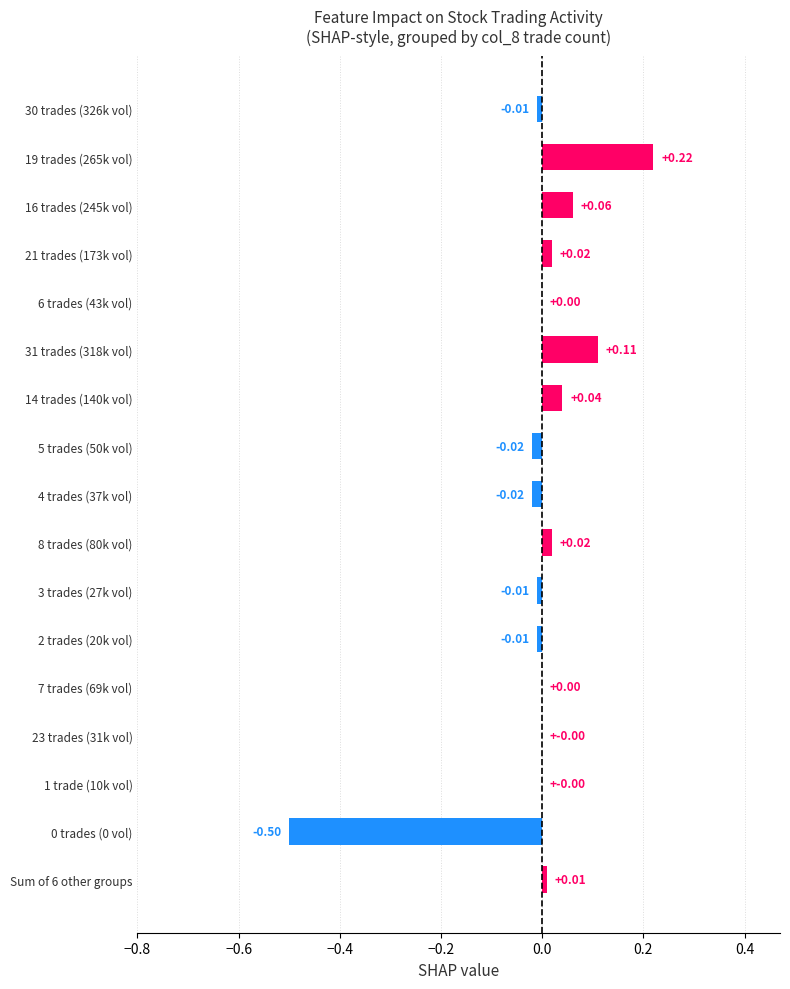

Which has a higher value, 2 trades (20k vol) or 6 trades (43k vol)?

6 trades (43k vol)